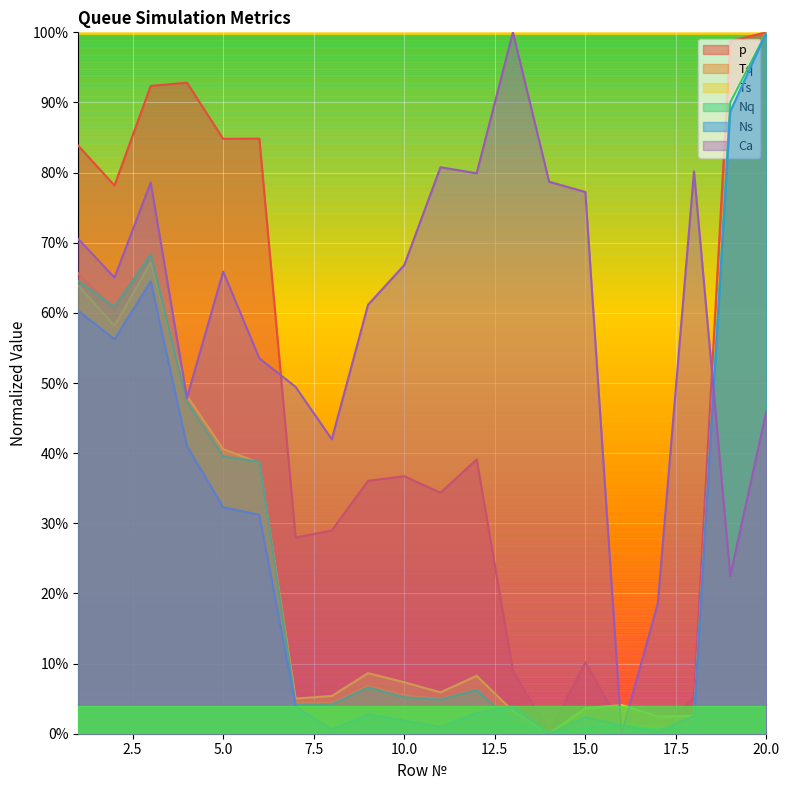

Which has a higher value, 4 or 11?

4